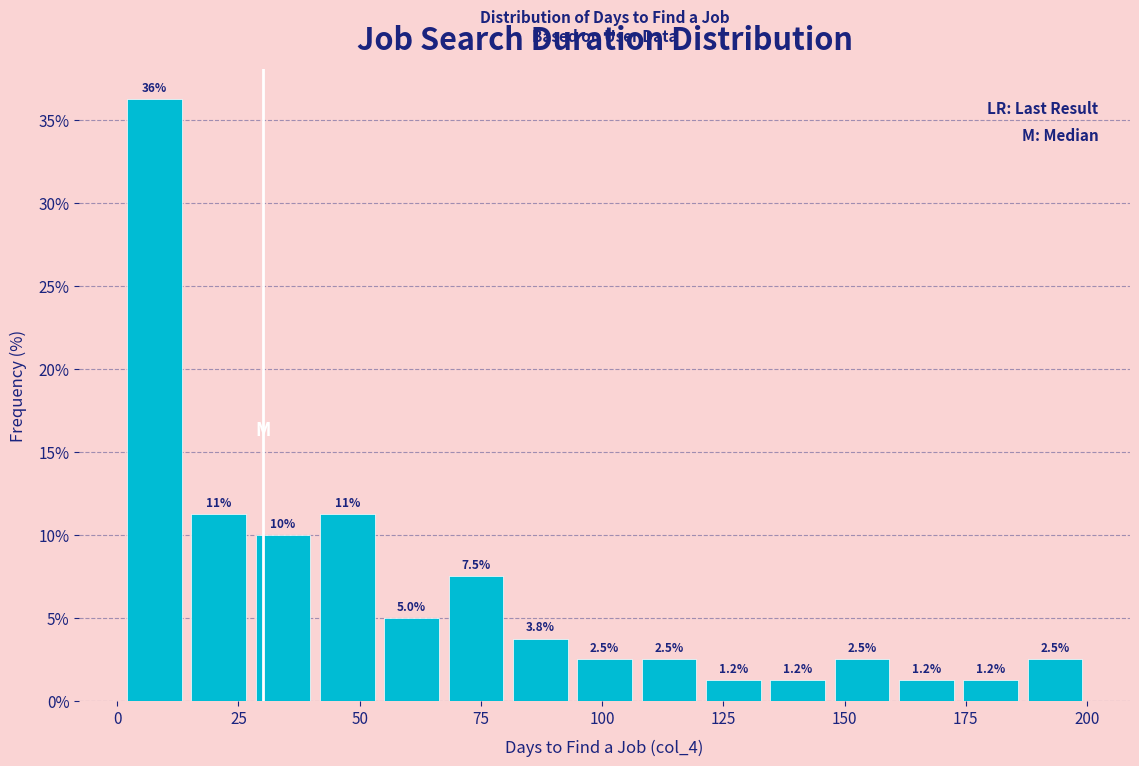

Around what value on the x-axis is the tallest bar? Give the approximate position of its centre, as read against the axis.

10